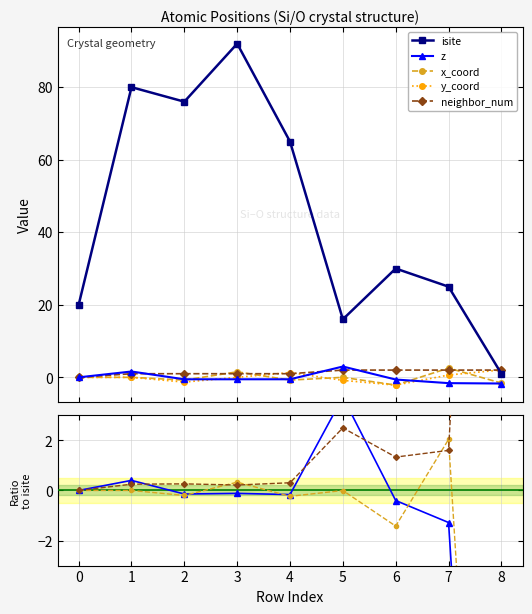

True or false: z and isite intersect in this chart.

False